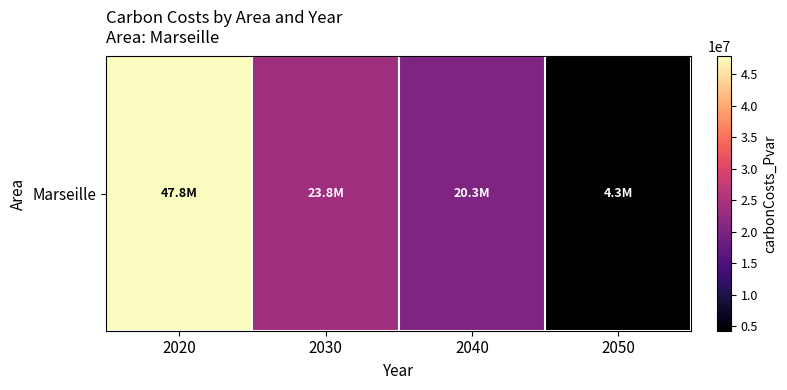

What is the difference between the values at 2030 and 2040?

3532157.5